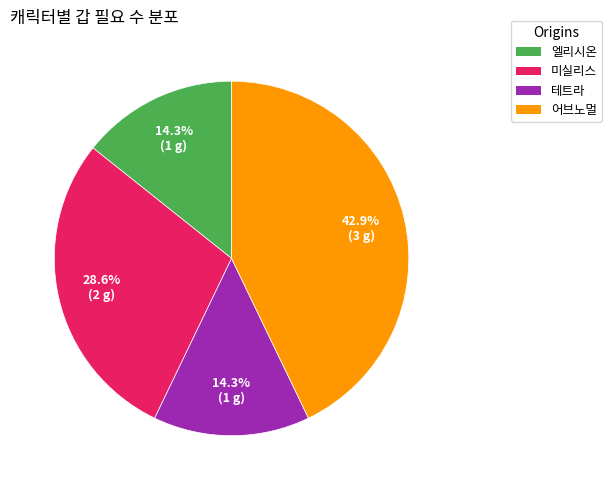

To the nearest percent, what percentage of the pie is 테트라?

14%